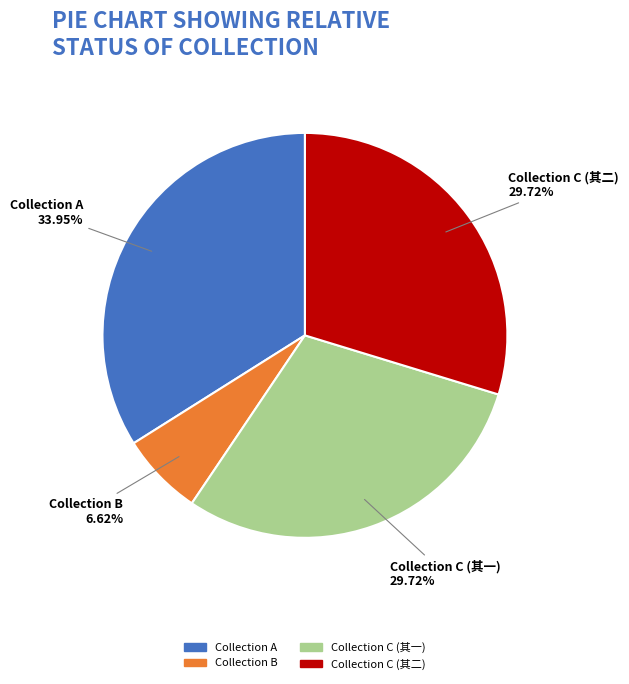

To the nearest percent, what is the difference between the largest and smallest slice percentages?

27%